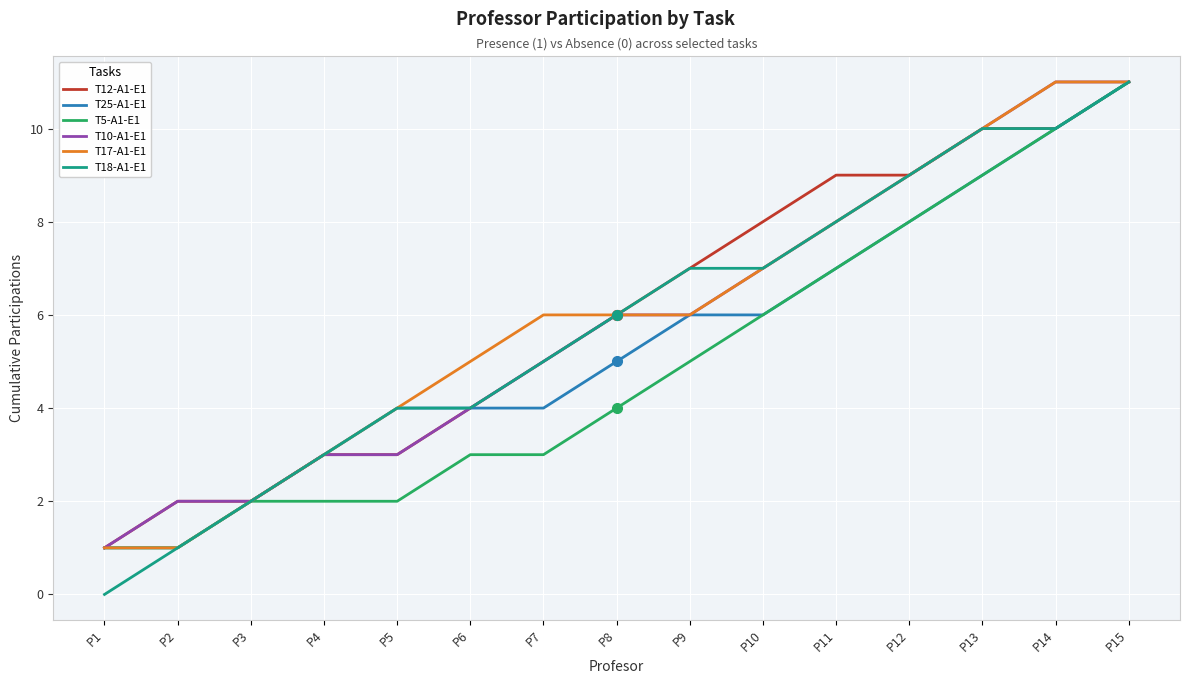

How many lines are shown in the chart?

6